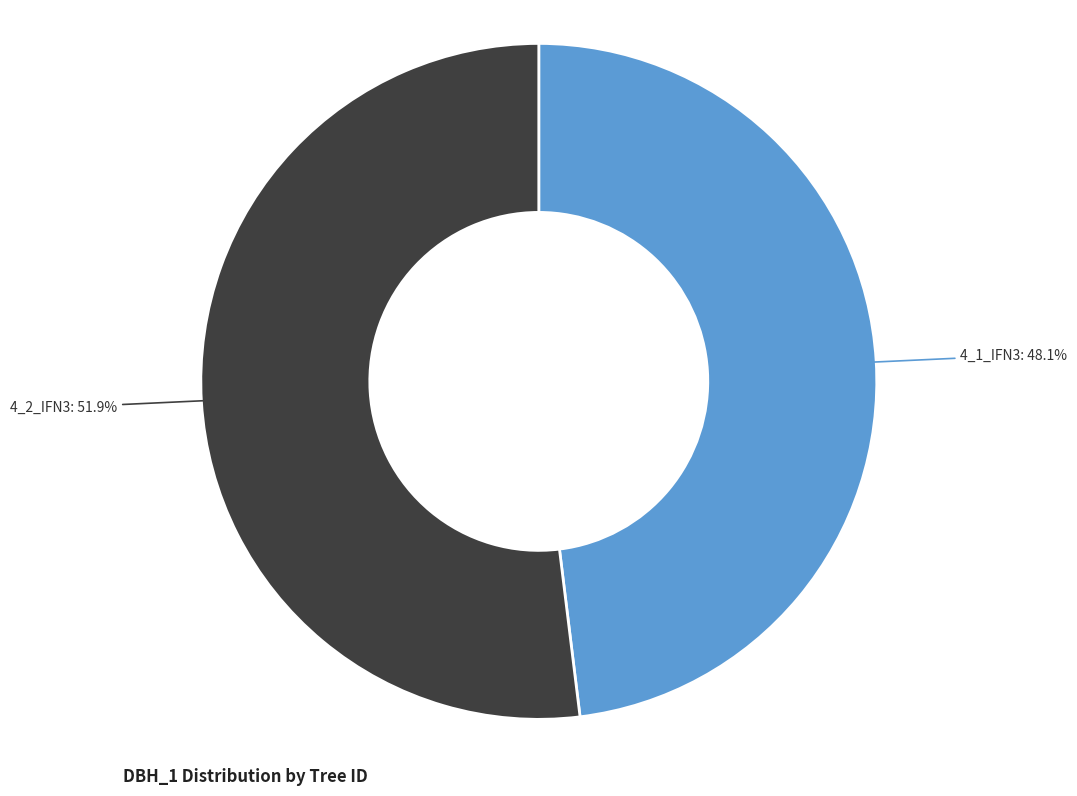

Does any single category account for the majority?

Yes